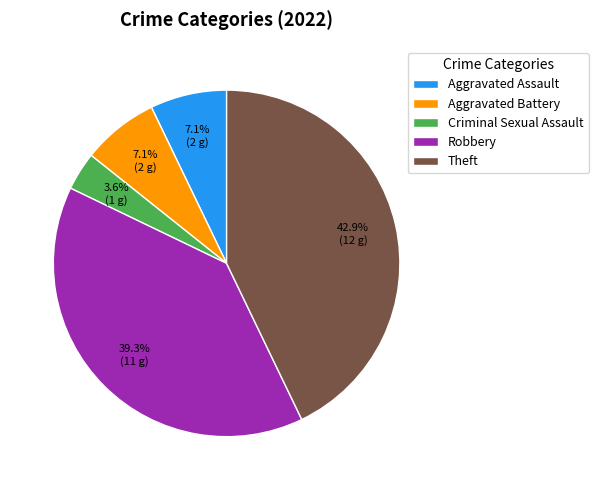

Is there a majority slice in this chart?

No